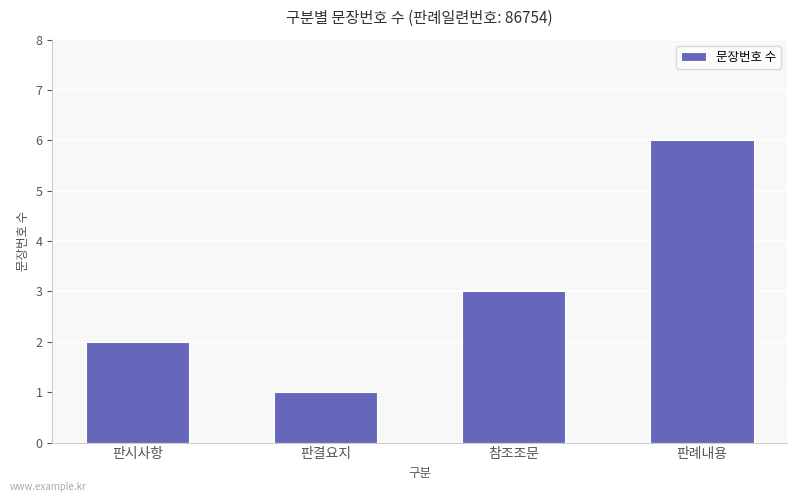

What is the value of the 2nd bar from the left?

1